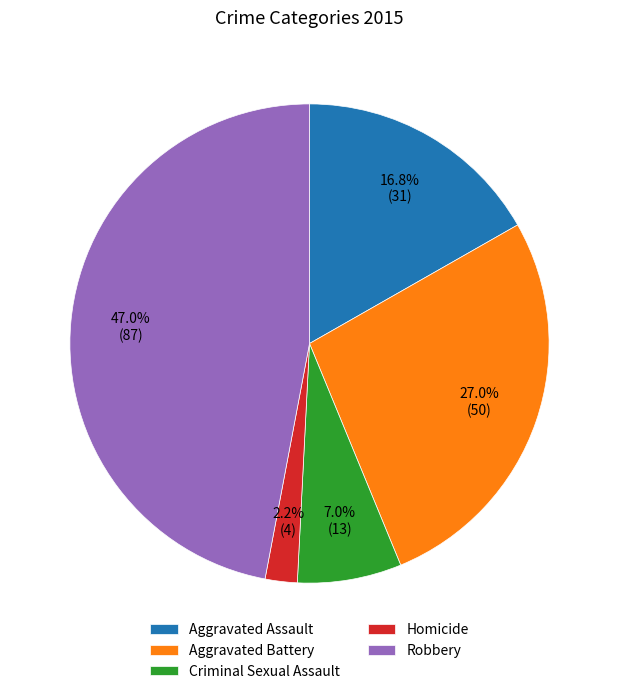

Which has a higher value, Aggravated Battery or Robbery?

Robbery